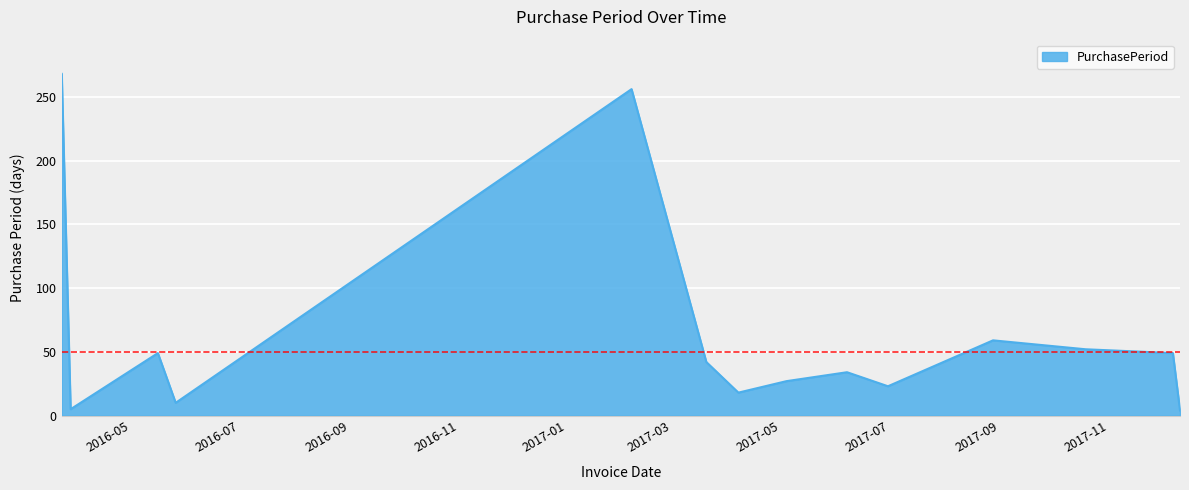

What is the difference between the maximum and minimum values?

264